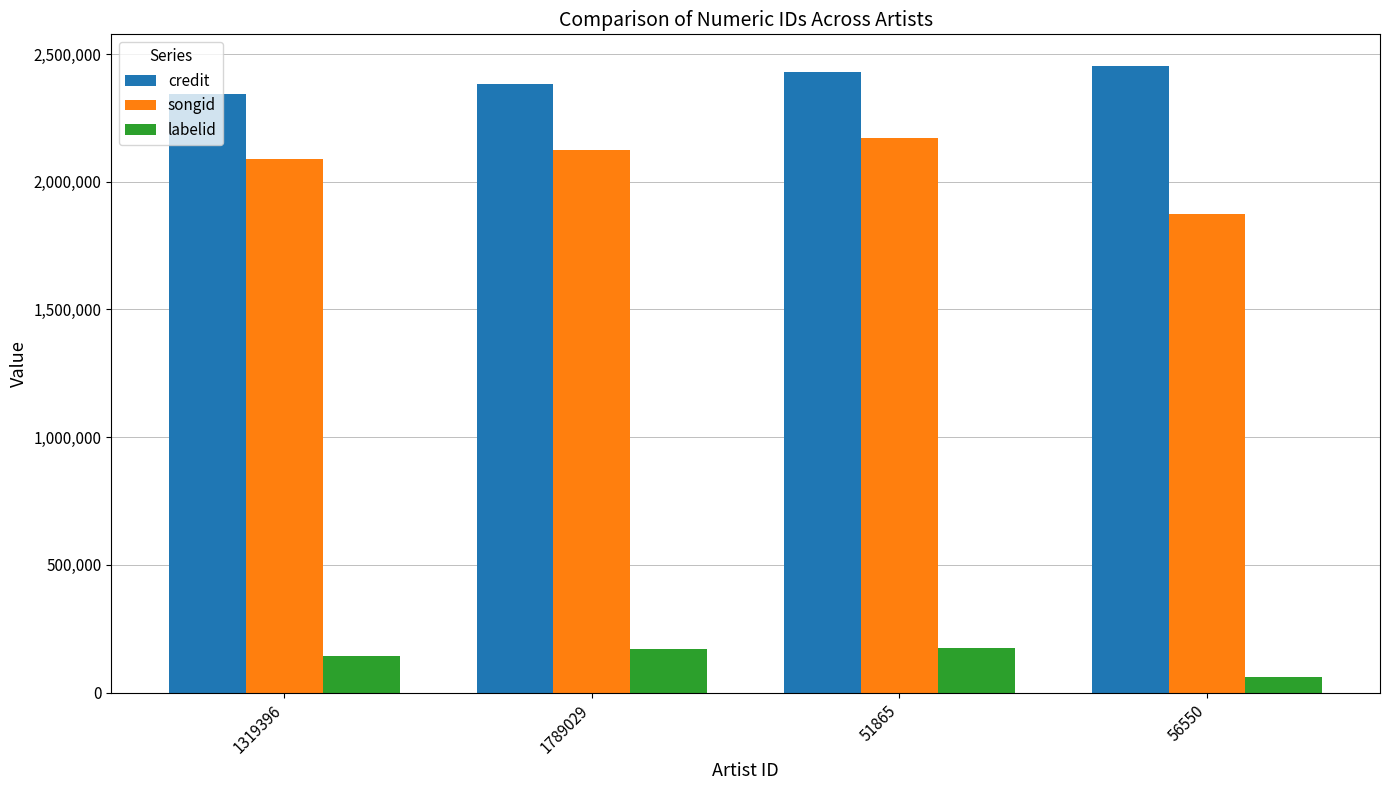

Is the value of credit at 1319396 greater than the value of labelid at 56550?

Yes